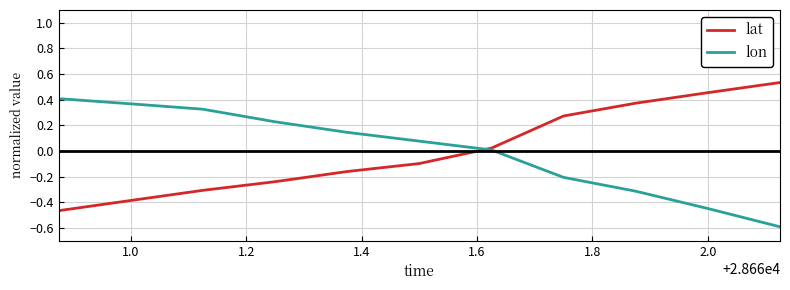

Is this an area chart (filled region under the line)?

No